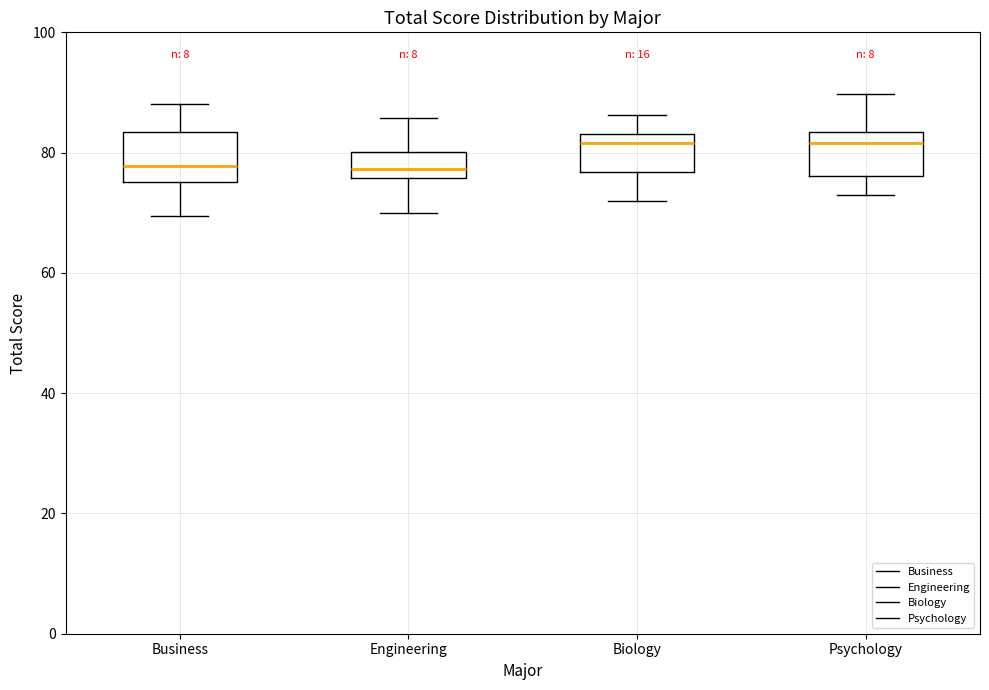

Where is the upper edge of the box for Business on the y-axis? The values are not printed on the chart, so give them approximately, as read against the axis.

84